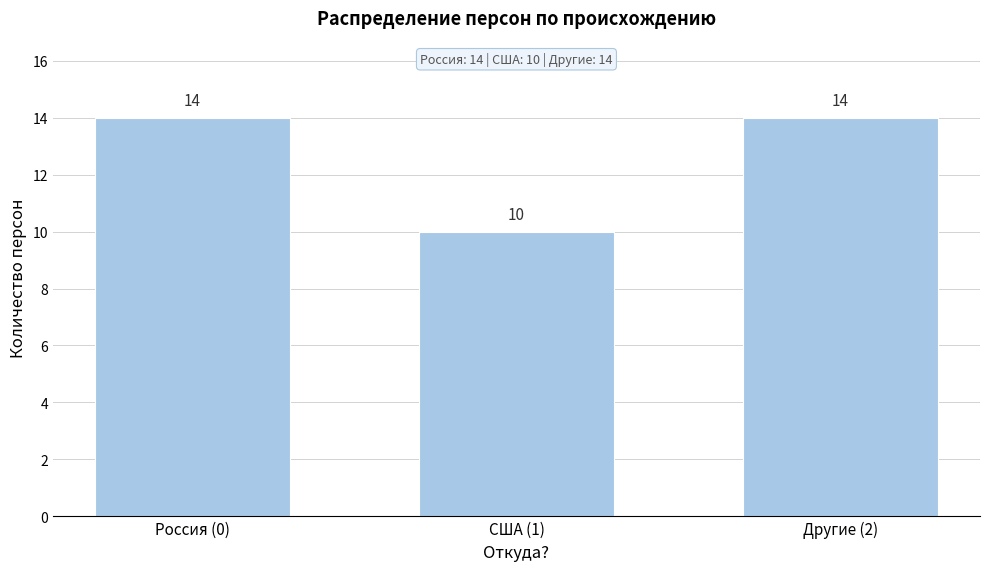

Reading left to right, extract all data points from this chart.

Россия (0)=14	США (1)=10	Другие (2)=14